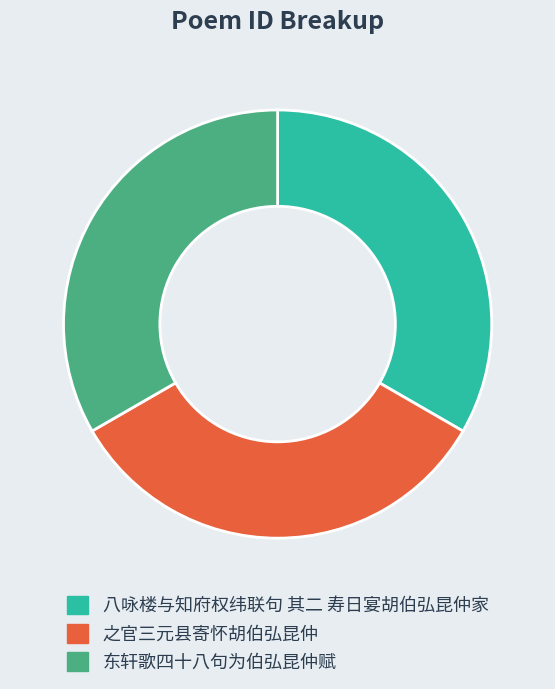

Do 八咏楼与知府权纬联句 其二 寿日宴胡伯弘昆仲家 and 之官三元县寄怀胡伯弘昆仲 together represent more than half of the pie?

Yes